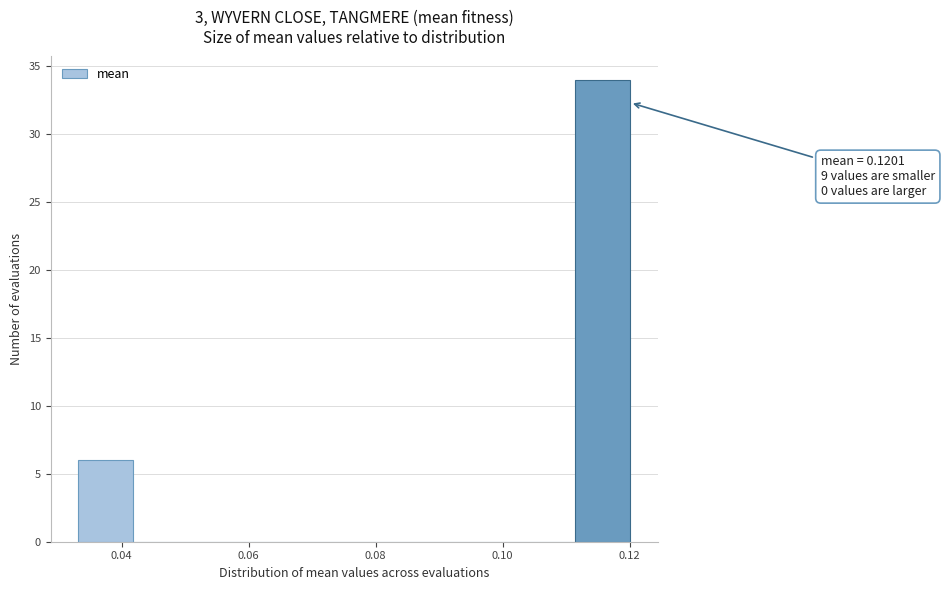

Over which range of the x-axis is the bar tallest?

0.112 to 0.120